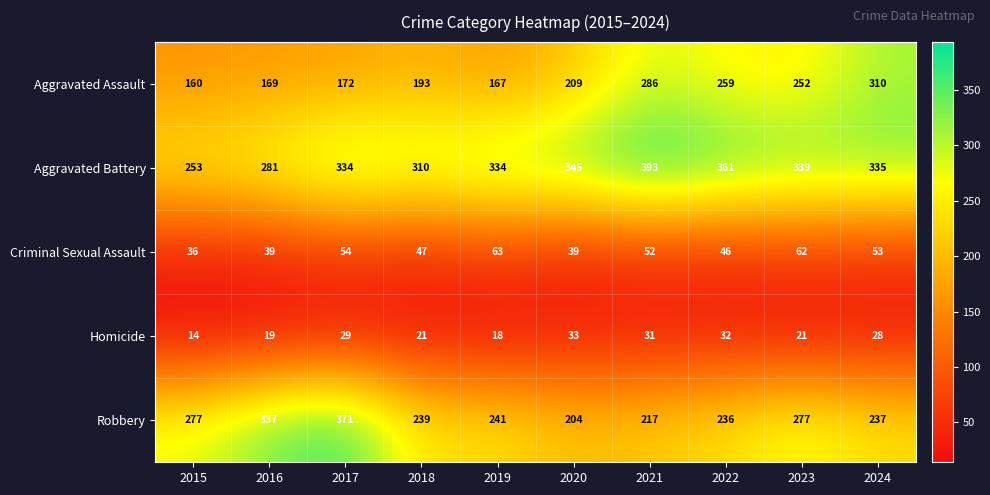

How many distinct data groups are displayed?

5